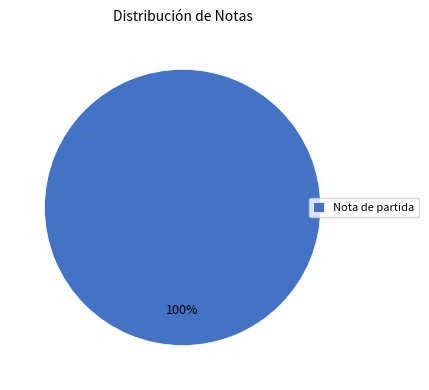

Rank the categories by value from highest to lowest.

Nota de partida